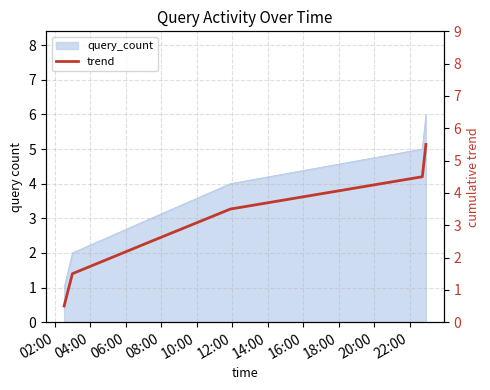

What is the label of the 6th point from the right?

02:00